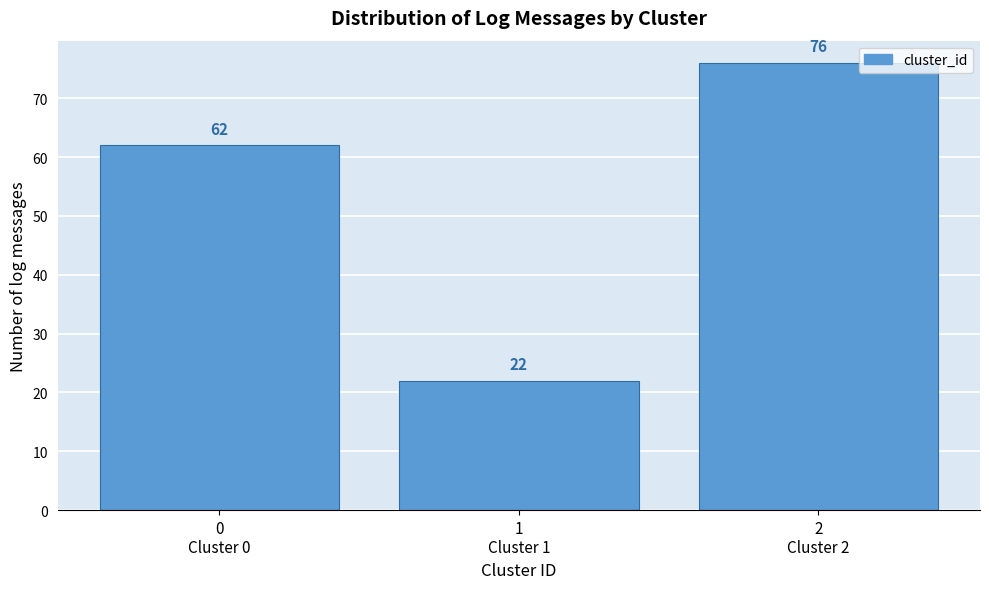

Reading right to left, extract all data points from this chart.

76	22	62